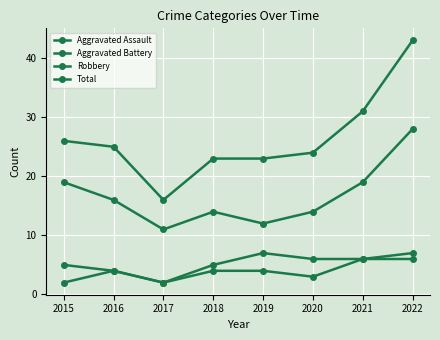

Is the value of Total at 2017 greater than the value of Aggravated Battery at 2022?

Yes